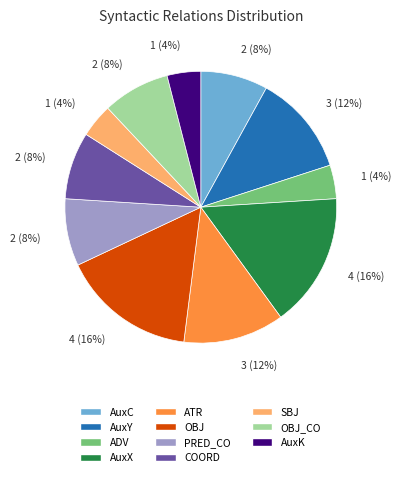

To the nearest percent, what is the average slice percentage?

9%